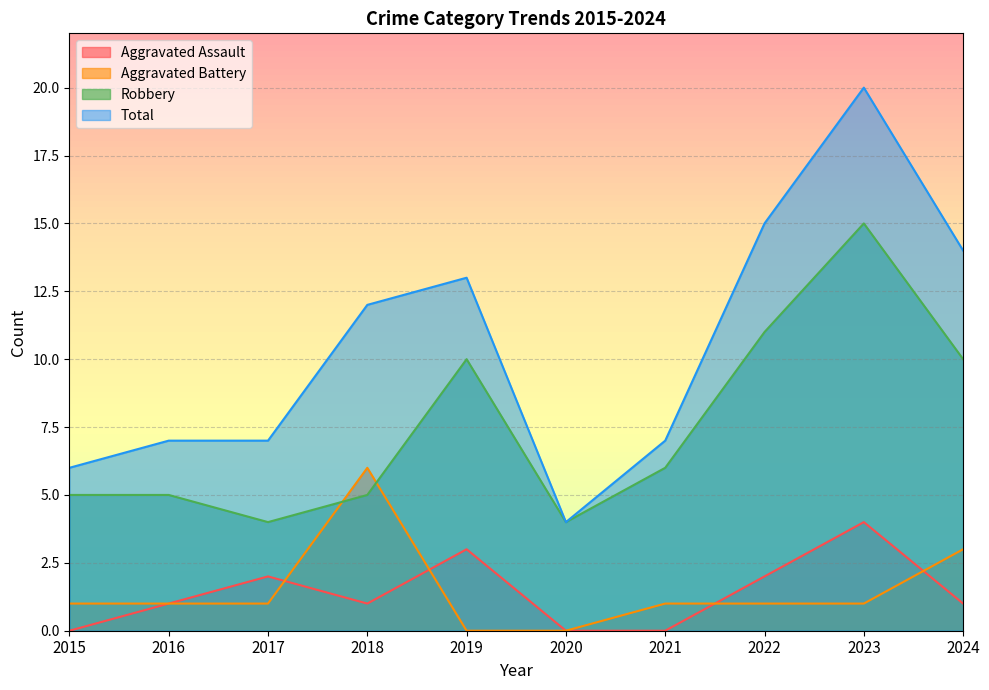

Is it true that Robbery equals 5 at 2016?

True